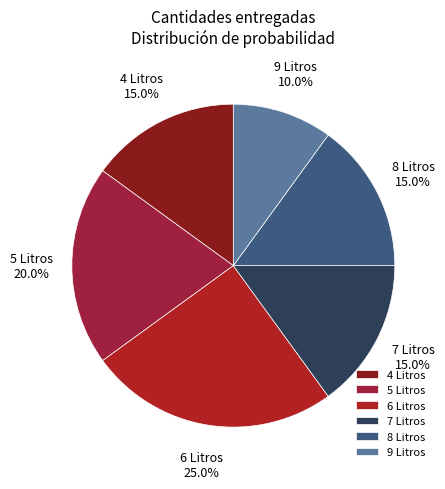

Does 7 Litros represent more than half of the total?

No